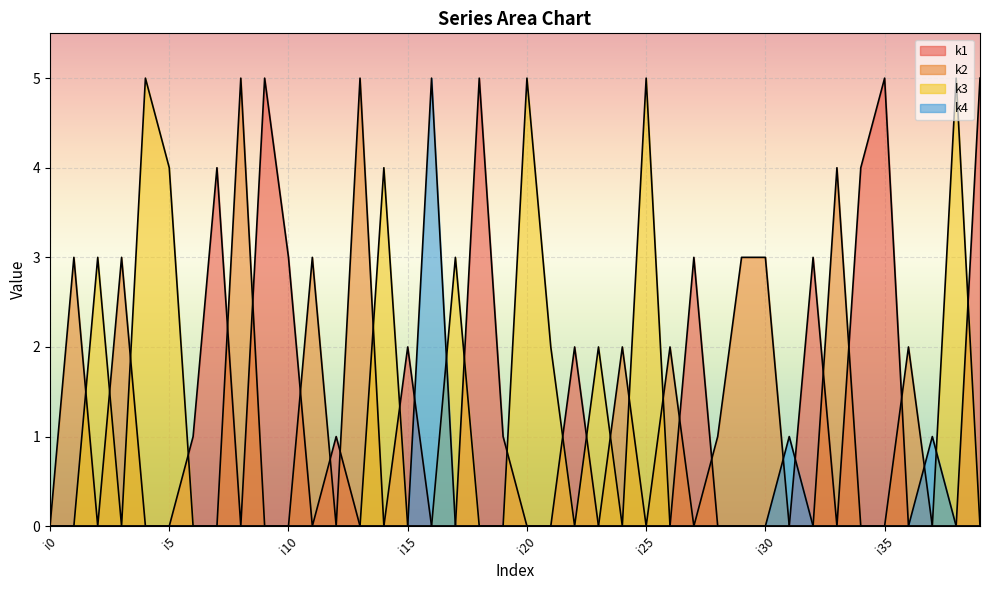

Which series changed the most between i13 and i37?

k2